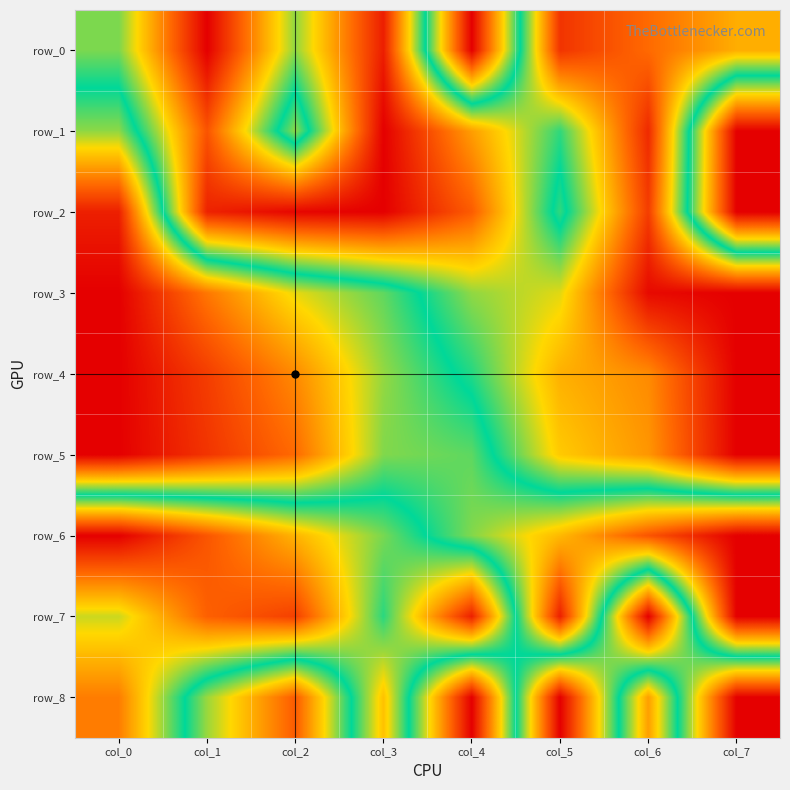

At how many categories does at least one series exceed 0?

8